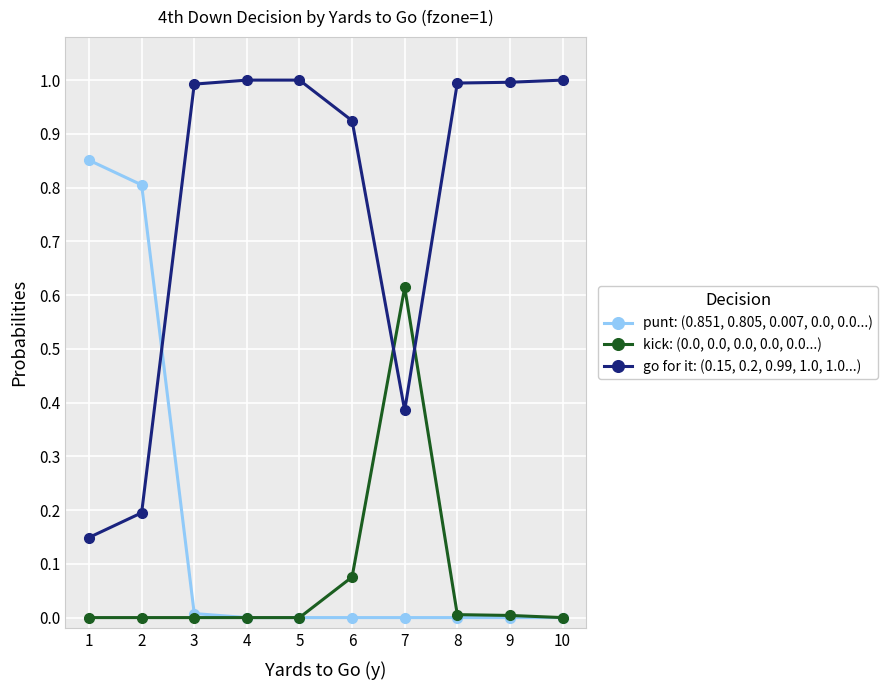

What is the greatest value displayed?

1.0